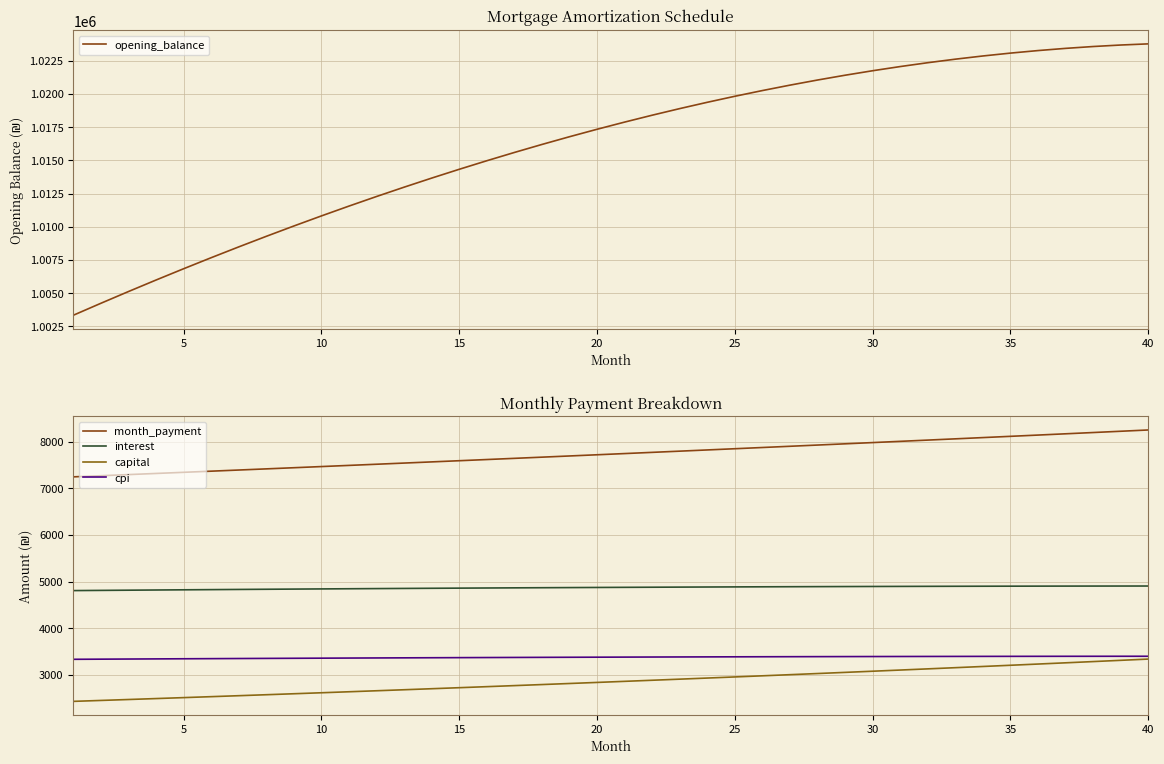

True or false: cpi and month_payment intersect in this chart.

False